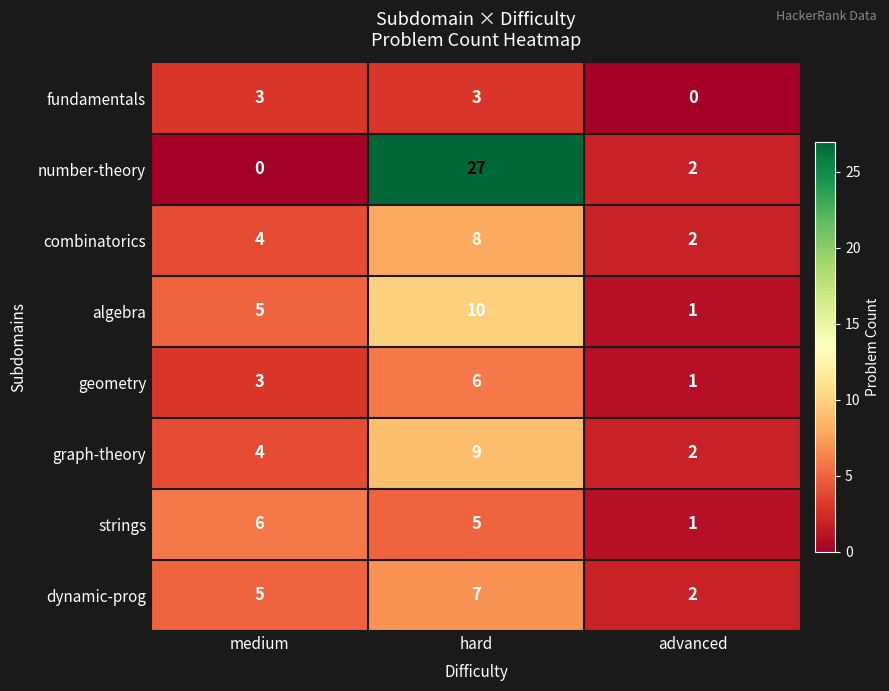

What is the difference between the highest and lowest values at advanced?

2